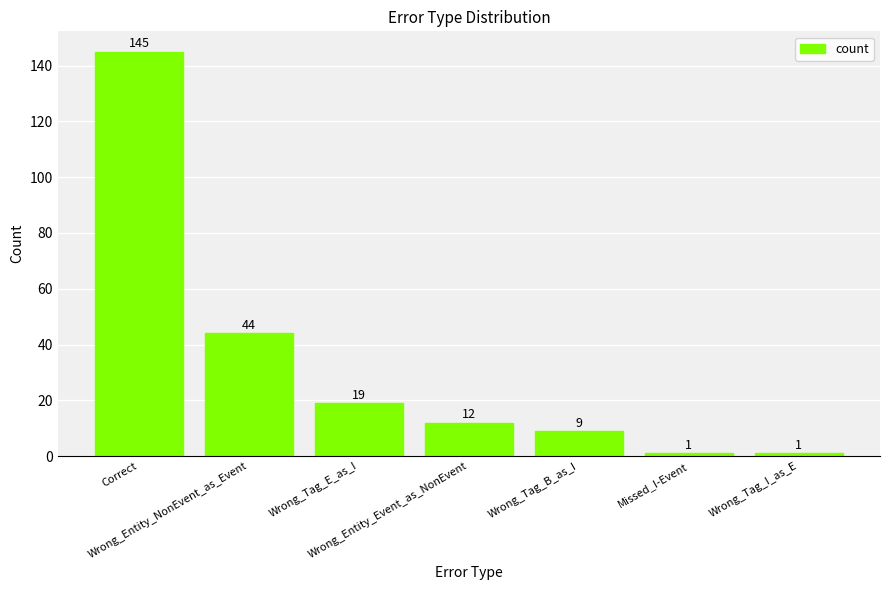

What is the average value?

33